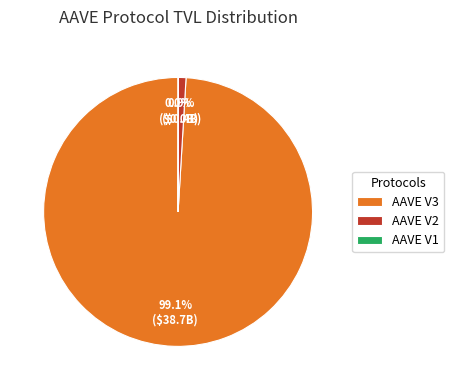

To the nearest percent, what is the difference between the AAVE V3 and AAVE V2 slice percentages?

98%